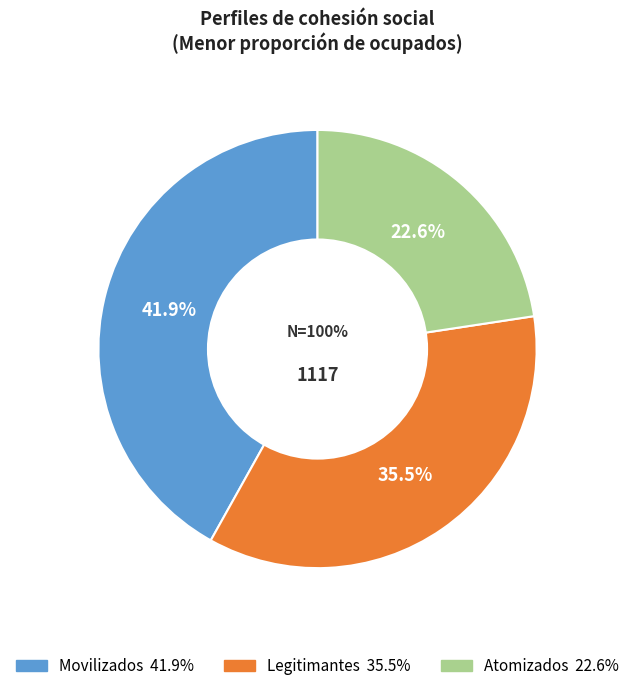

Combined, what portion of the pie is Movilizados and Atomizados?

64.5%